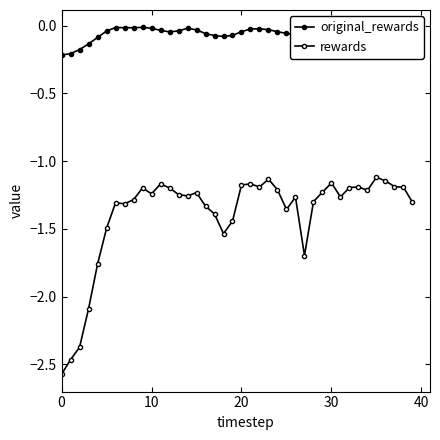

What is the average value of the original_rewards series?

-0.1